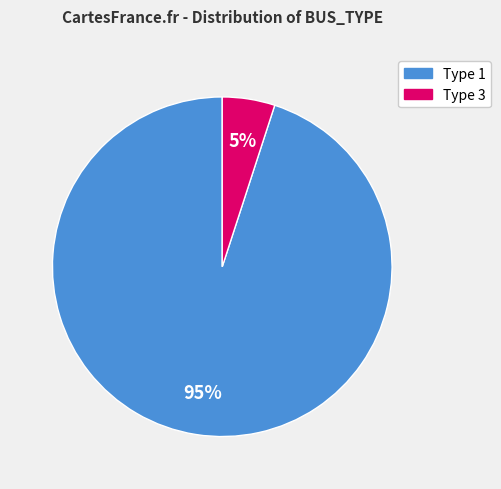

Does any single category account for the majority?

Yes